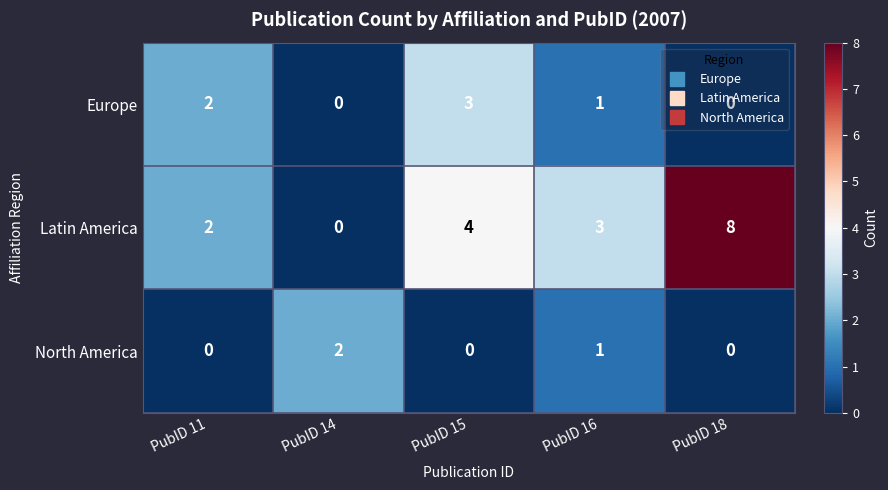

List the series in order of their peak value, highest first.

Latin America, Europe, North America